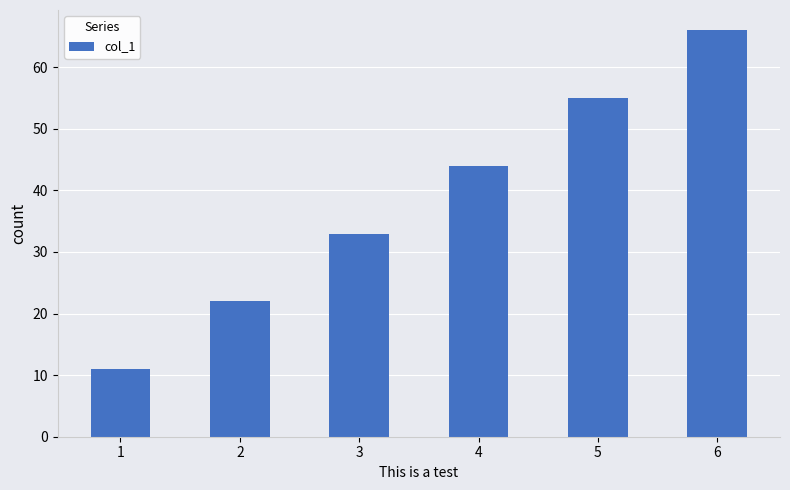

The chart shows a value of 17 at 1. True or false?

False